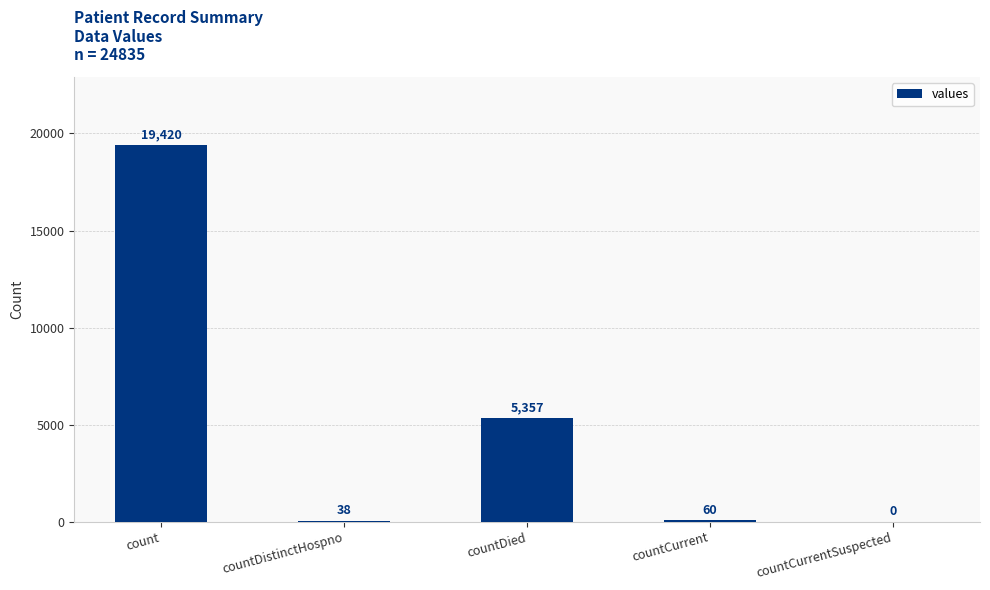

Which category has the highest value across all series?

count